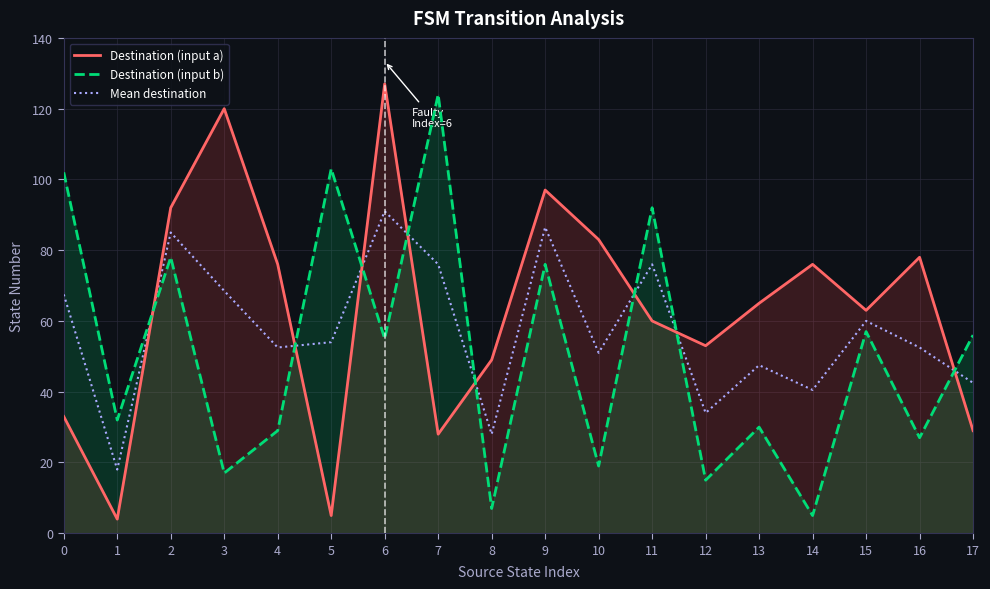

What is the sum of all Mean destination values?

1031.0